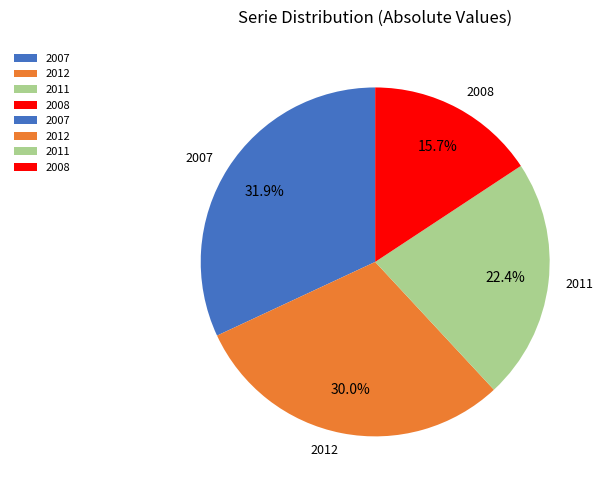

Which slice is the smallest?

2008